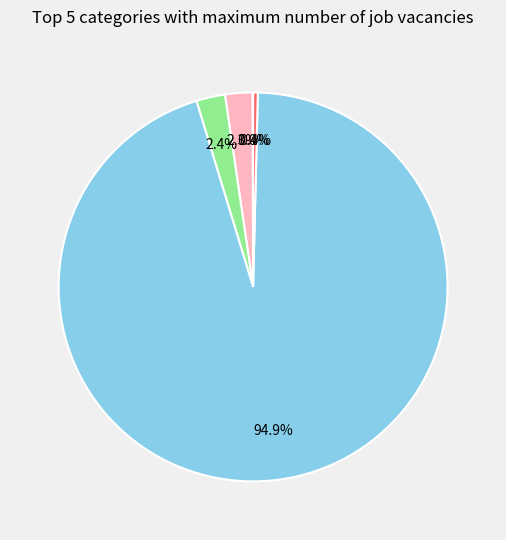

Is there any slice that represents more than half of the pie?

Yes